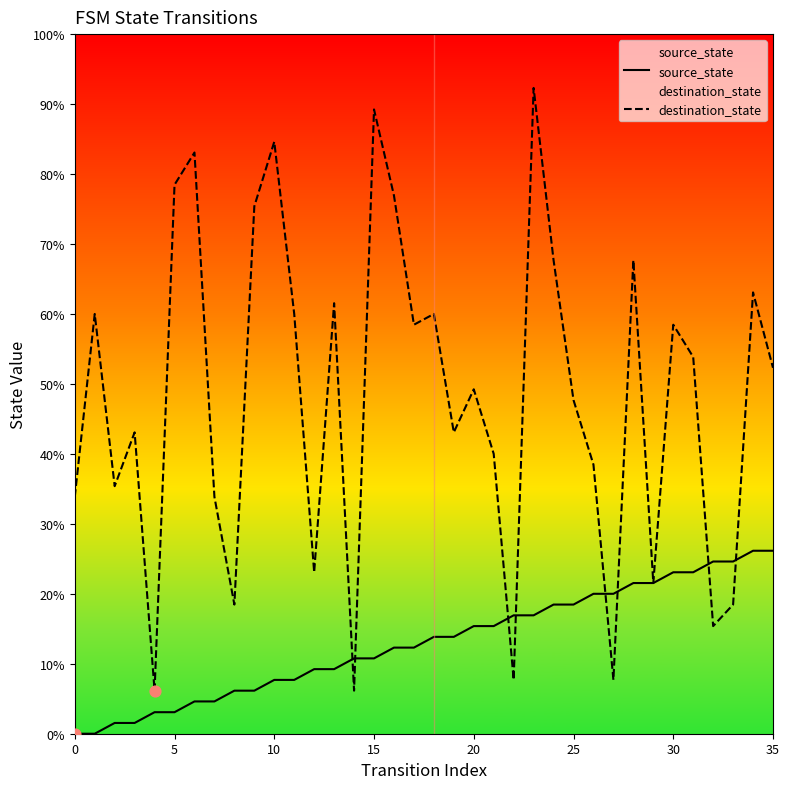

Is the value of source_state at 13 greater than the value of destination_state at 31?

No